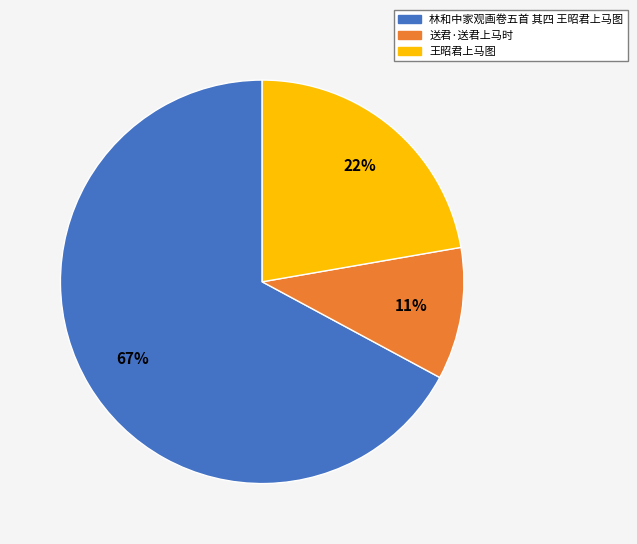

Combined, do 林和中家观画卷五首 其四 王昭君上马图 and 王昭君上马图 account for over 50%?

Yes